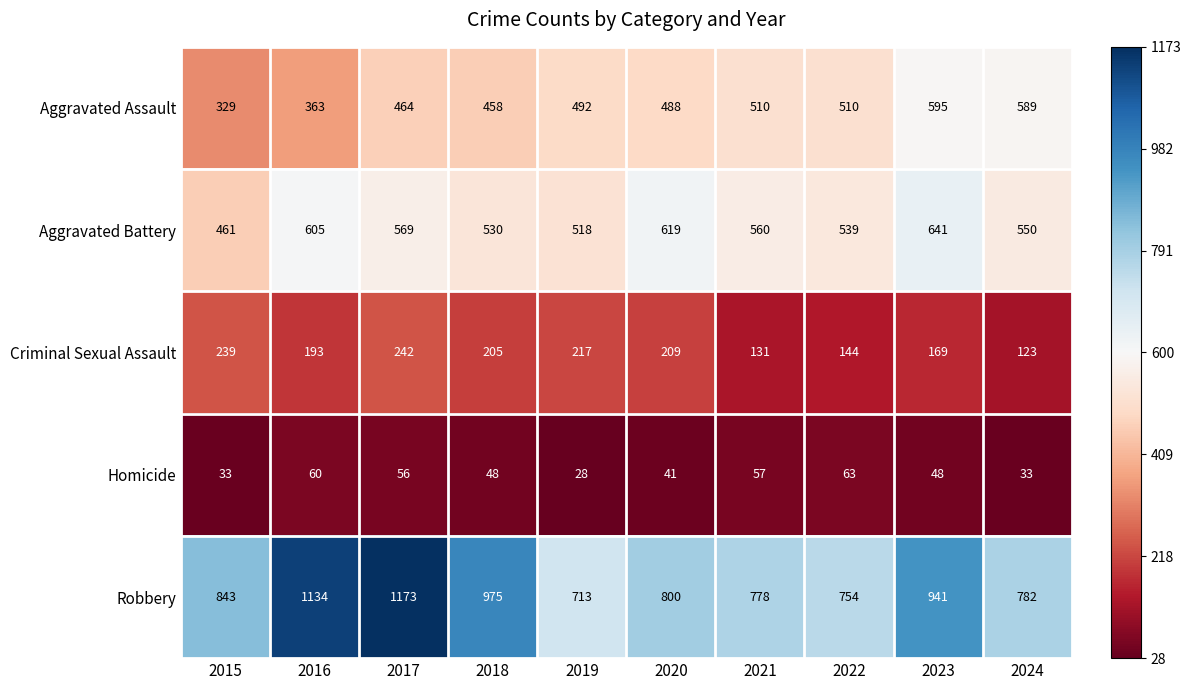

At which label is Criminal Sexual Assault closest to 182?

2016